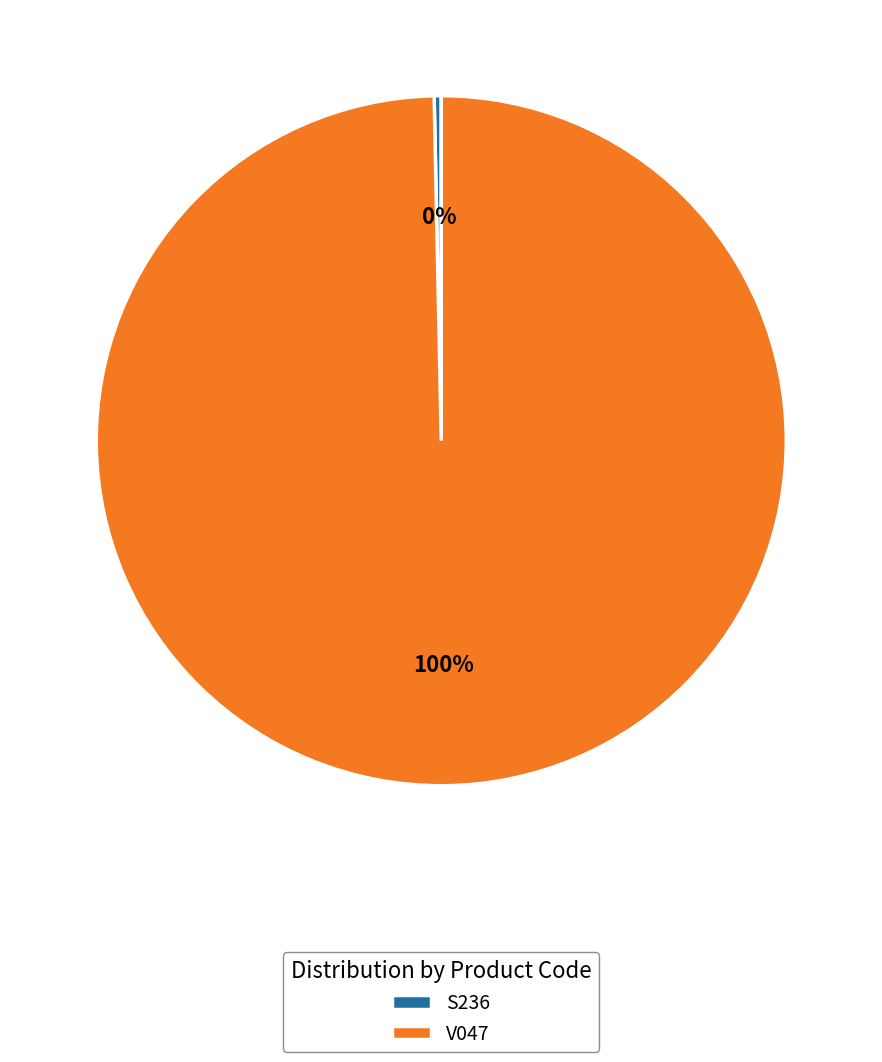

Rank the categories by value from lowest to highest.

S236, V047